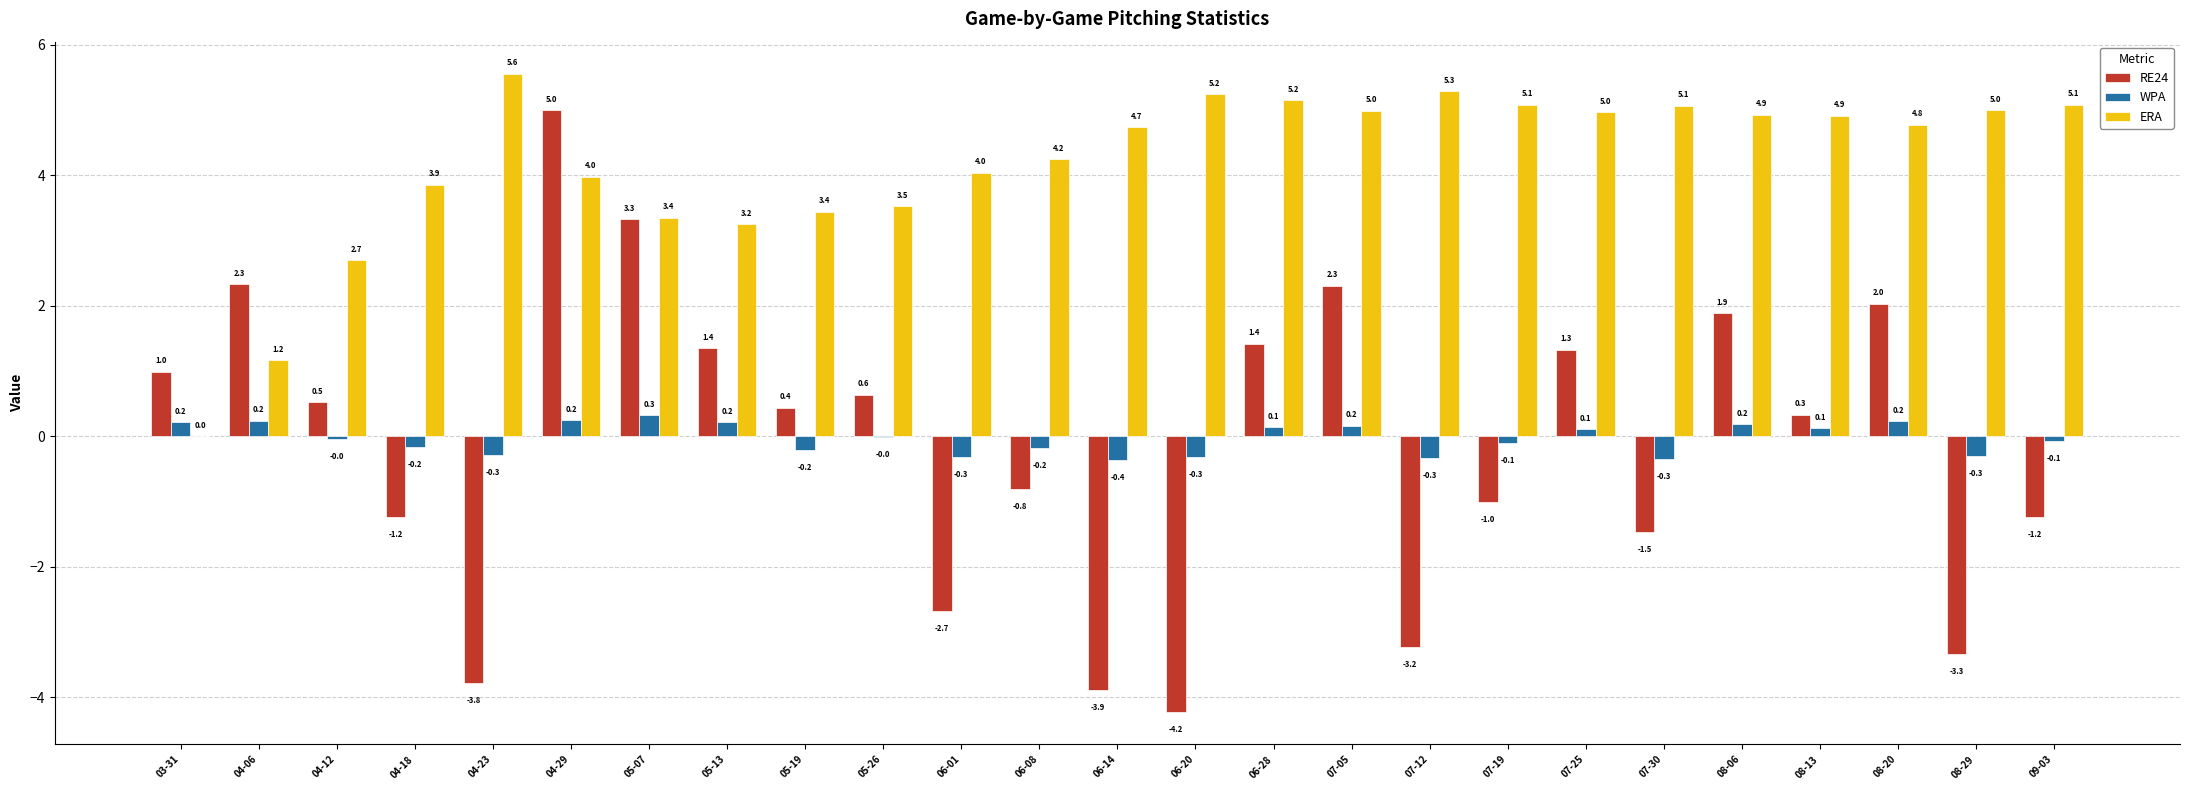

True or false: RE24 has a value of 3.3 at 05-07.

True